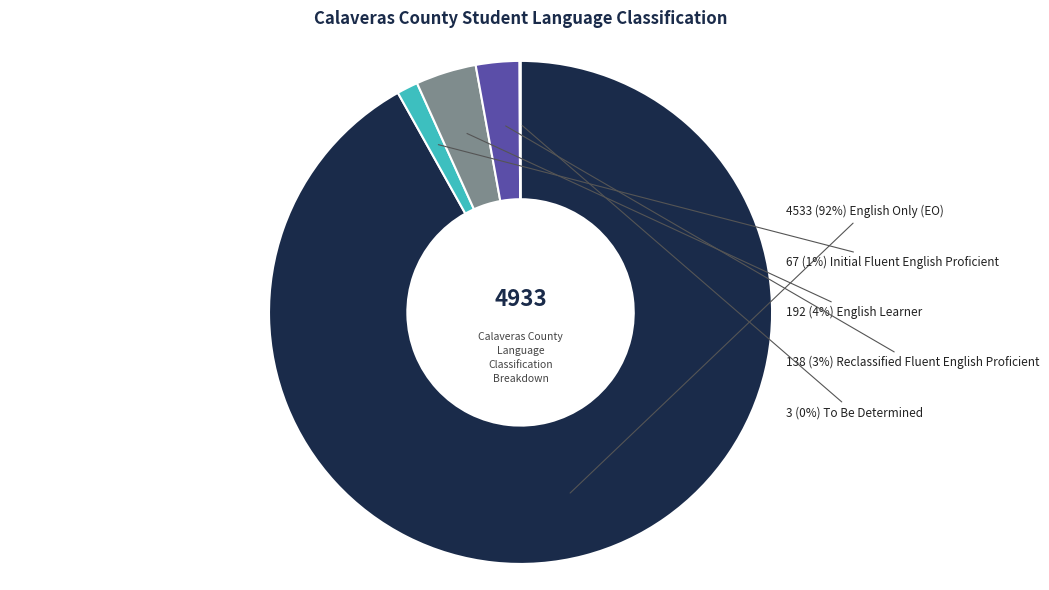

To the nearest percent, what is the difference between the largest and smallest slice percentages?

92%